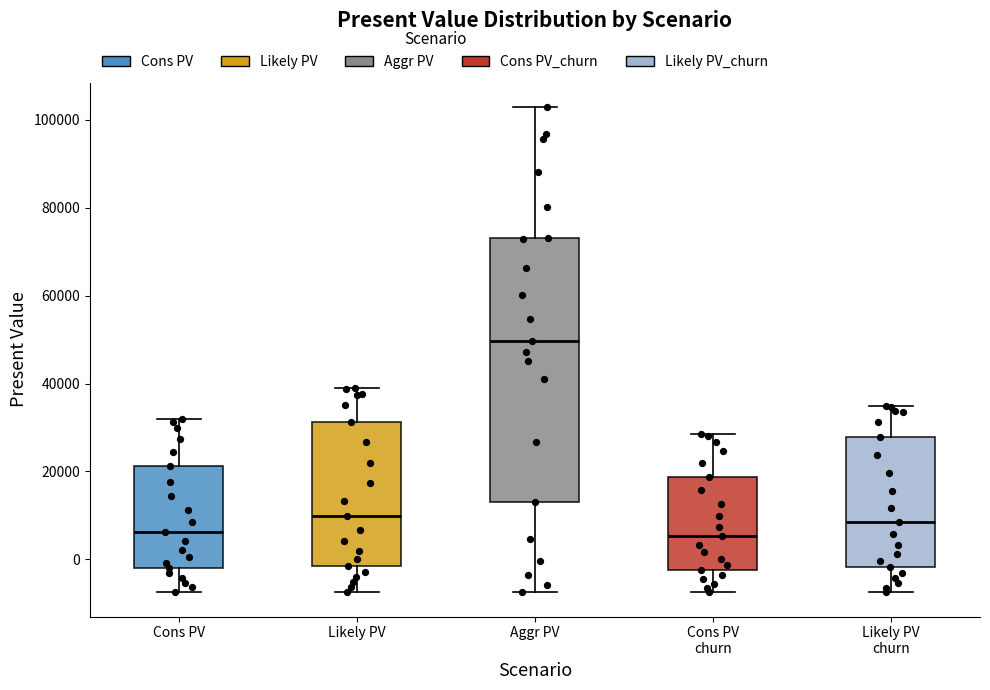

Reading left to right, read every box against the y-axis: the position of its median line, the range the box covers, and the ends of its whiskers. The values are not printed on the chart, so give them approximately, as read against the axis.

Cons PV: median 6000, box -2000 to 22000, whiskers -8000 to 32000
Likely PV: median 10000, box -2000 to 32000, whiskers -8000 to 38000
Aggr PV: median 50000, box 14000 to 74000, whiskers -8000 to 102000
Cons PV churn: median 6000, box -2000 to 18000, whiskers -8000 to 28000
Likely PV churn: median 8000, box -2000 to 28000, whiskers -8000 to 34000